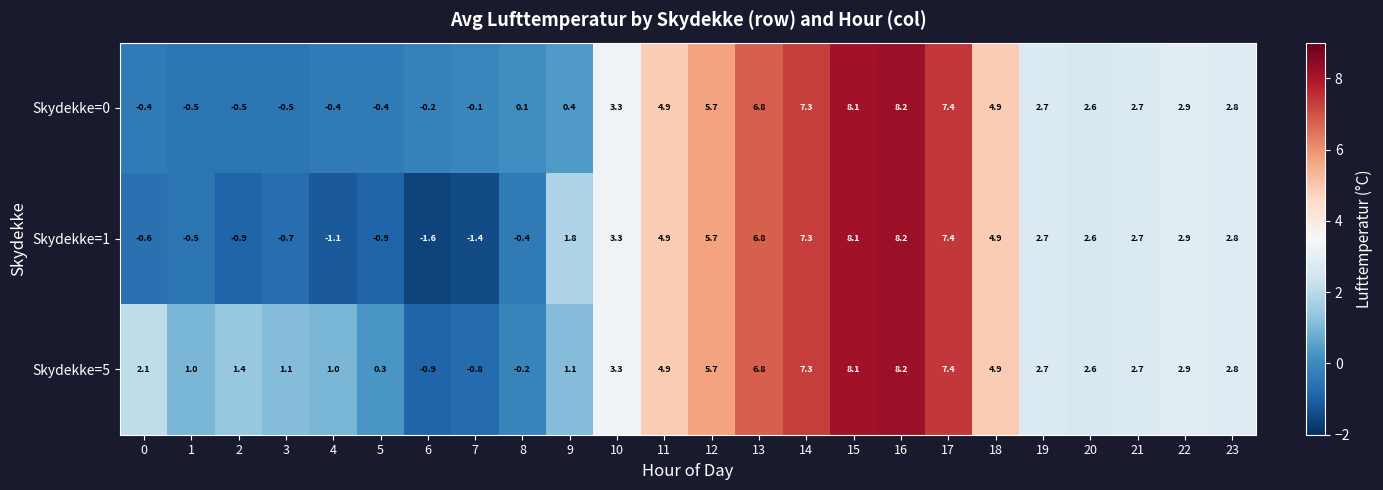

Rank the categories by Skydekke=5 value from lowest to highest.

6, 7, 8, 5, 1, 4, 3, 9, 2, 0, 20, 19, 21, 23, 22, 10, 11, 18, 12, 13, 14, 17, 15, 16